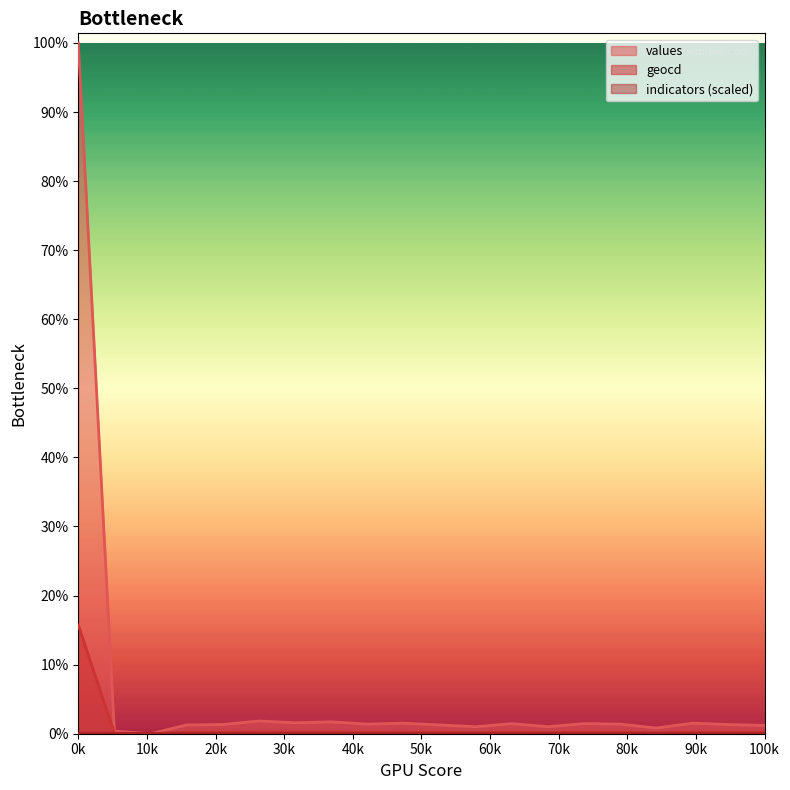

Does the chart display data point markers on the line(s)?

No